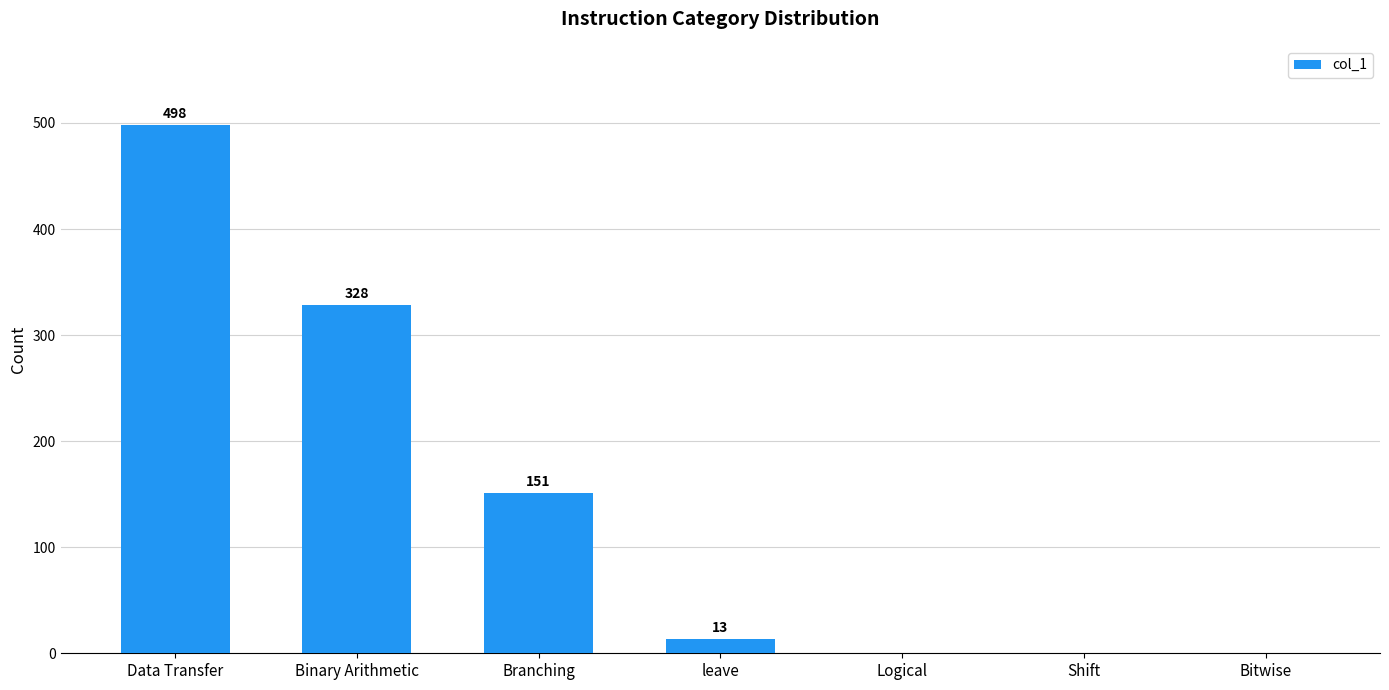

What is the greatest value displayed?

498